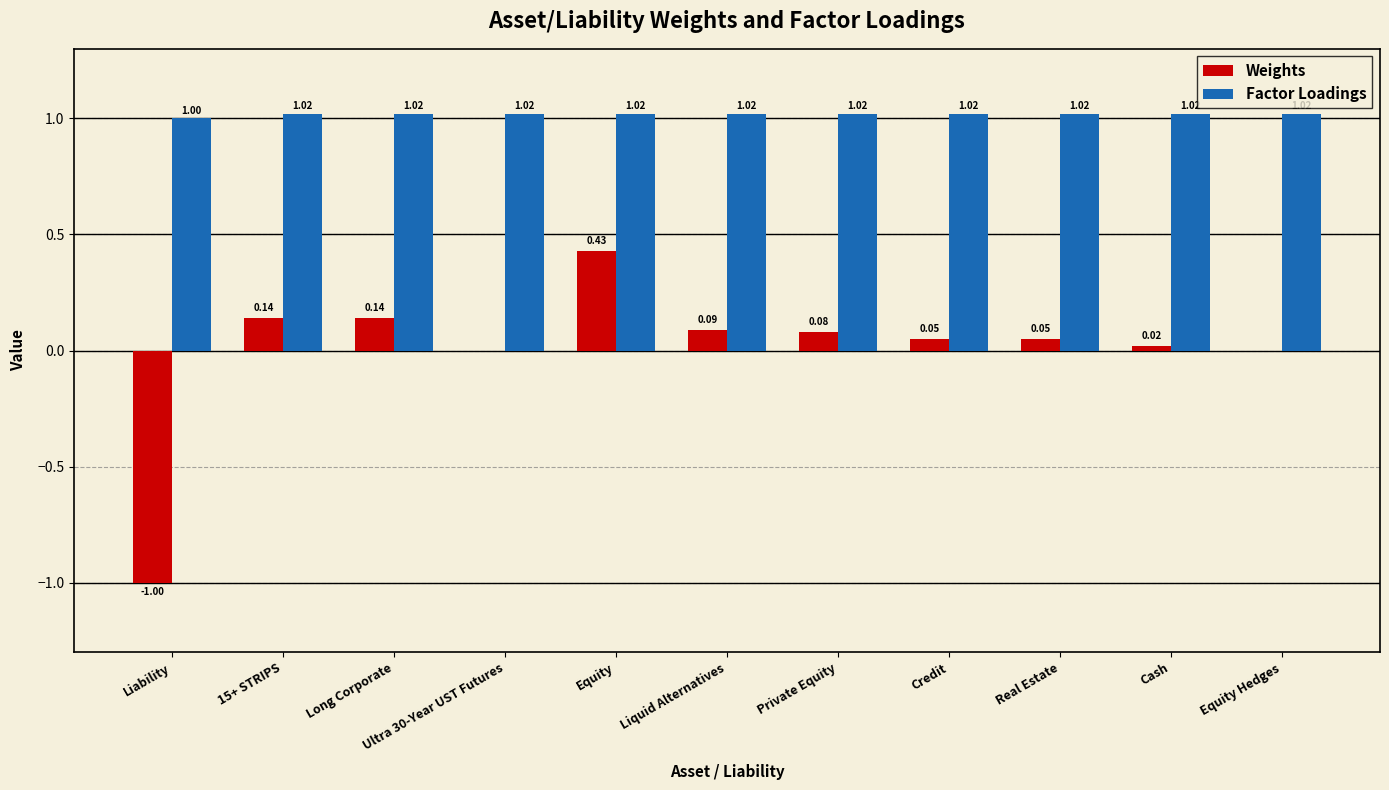

Is it true that Factor Loadings equals 0.5 at Liability?

False